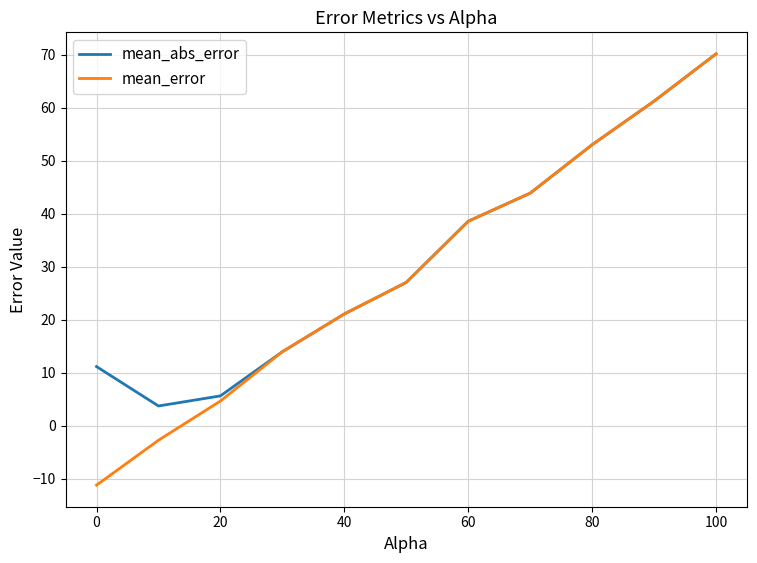

Does the chart display data point markers on the line(s)?

No